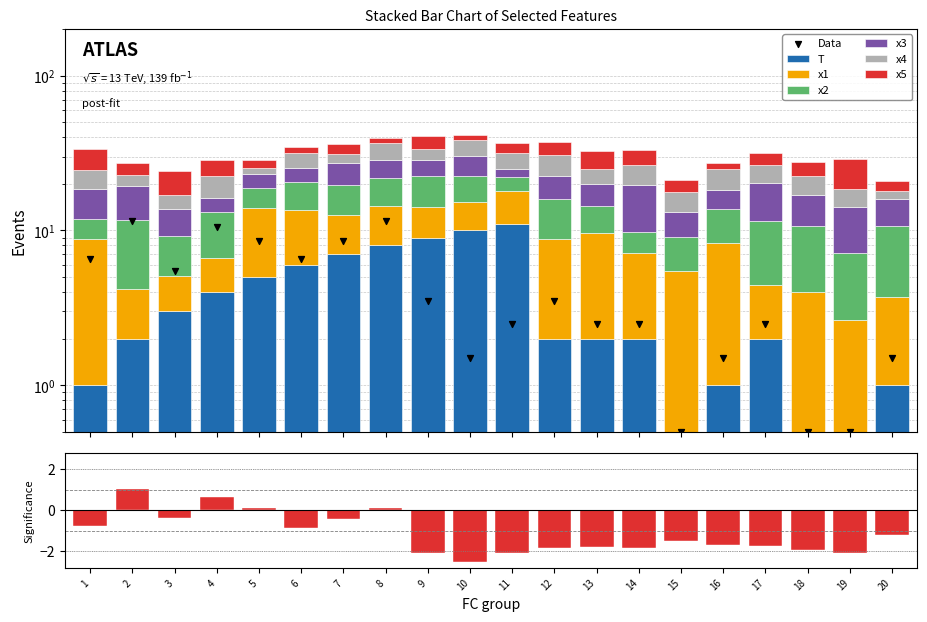

Is the value of x3 at 14 greater than the value of x4 at 8?

Yes